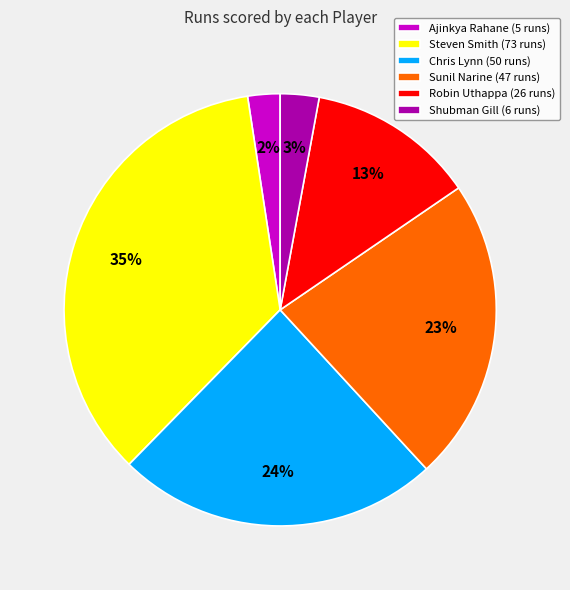

Does Shubman Gill represent more than half of the total?

No